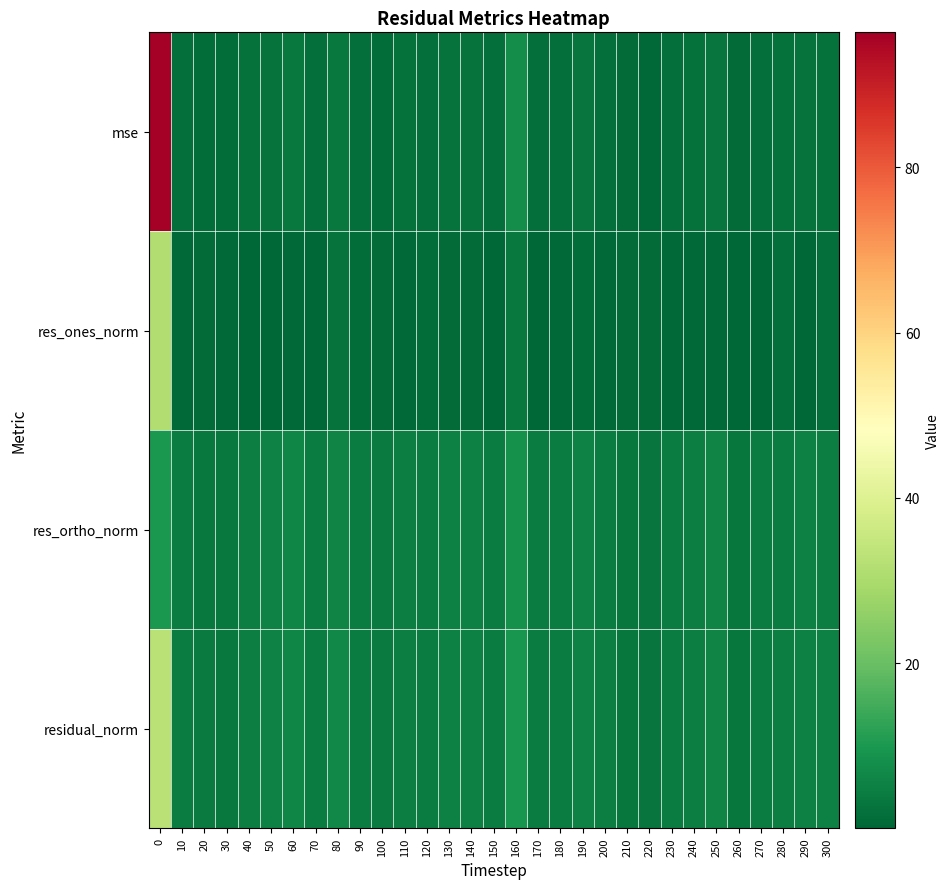

Reading right to left, extract all data points from this chart.

mse: 300=2.3	290=2.5	280=2.0	270=1.7	260=1.0	250=3.0	240=2.1	230=1.9	220=0.8	210=1.1	200=1.9	190=2.9	180=1.8	170=1.7	160=7.7	150=1.8	140=2.5	130=2.3	120=1.8	110=2.0	100=1.5	90=1.9	80=3.8	70=1.9	60=3.6	50=2.6	40=1.9	30=1.3	20=1.3	10=1.7	0=96.4
res_ones_norm: 300=1.9	290=0.1	280=1.6	270=0.4	260=0.3	250=0.5	240=0.8	230=0.5	220=0.9	210=1.1	200=0.6	190=1.2	180=0.5	170=0.3	160=3.6	150=0.3	140=0.8	130=1.0	120=1.3	110=0.5	100=0.8	90=1.5	80=2.5	70=0.2	60=0.6	50=0.1	40=0.2	30=0.6	20=0.9	10=0.4	0=30.9
res_ortho_norm: 300=4.6	290=5.2	280=4.5	270=4.3	260=3.3	250=5.7	240=4.7	230=4.5	220=2.8	210=3.3	200=4.6	190=5.5	180=4.5	170=4.3	160=8.4	150=4.4	140=5.2	130=5.0	120=4.3	110=4.7	100=4.0	90=4.3	80=6.0	70=4.6	60=6.2	50=5.3	40=4.6	30=3.7	20=3.7	10=4.3	0=10.1
residual_norm: 300=5.0	290=5.2	280=4.7	270=4.3	260=3.3	250=5.8	240=4.8	230=4.5	220=2.9	210=3.4	200=4.6	190=5.6	180=4.5	170=4.4	160=9.2	150=4.4	140=5.3	130=5.1	120=4.5	110=4.7	100=4.1	90=4.5	80=6.5	70=4.6	60=6.3	50=5.3	40=4.6	30=3.8	20=3.8	10=4.4	0=32.6